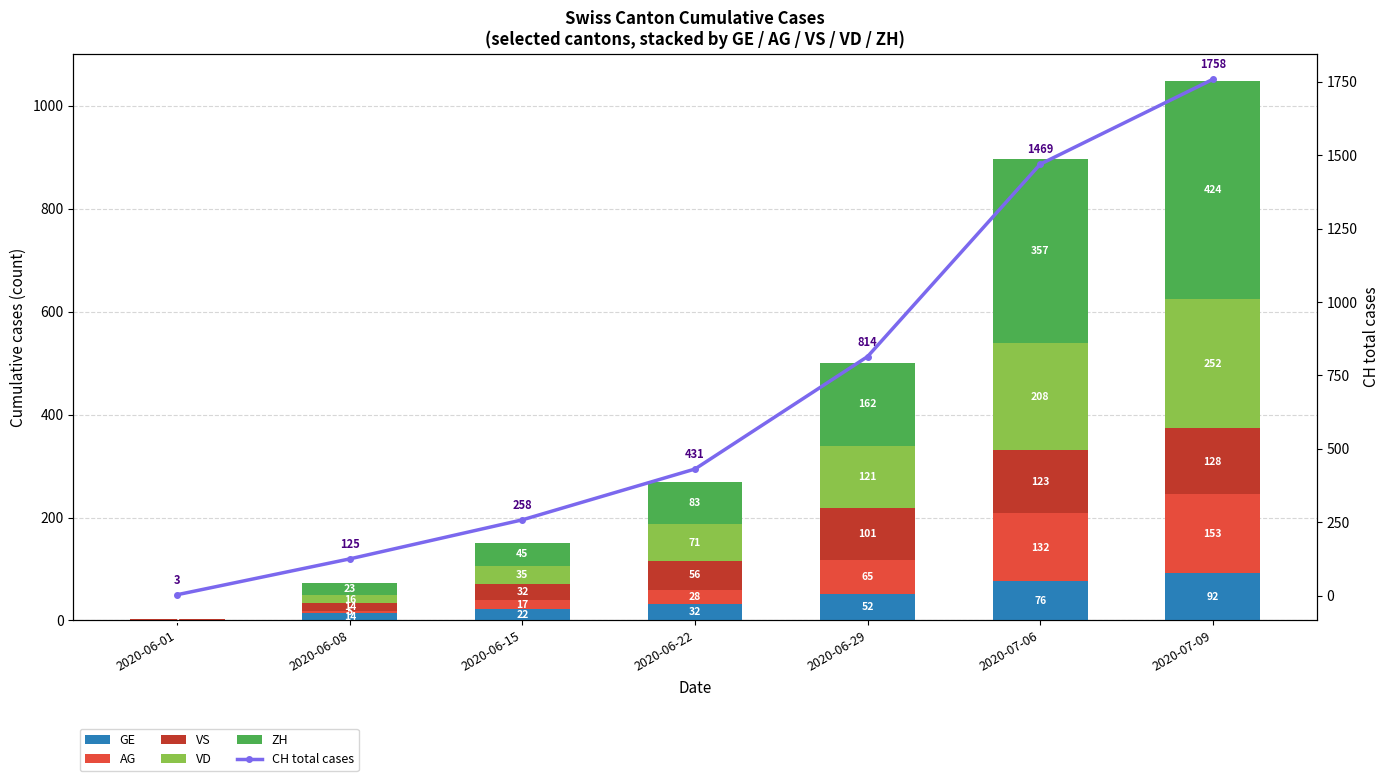

Which has a higher value, 2020-06-01 or 2020-06-22?

2020-06-22